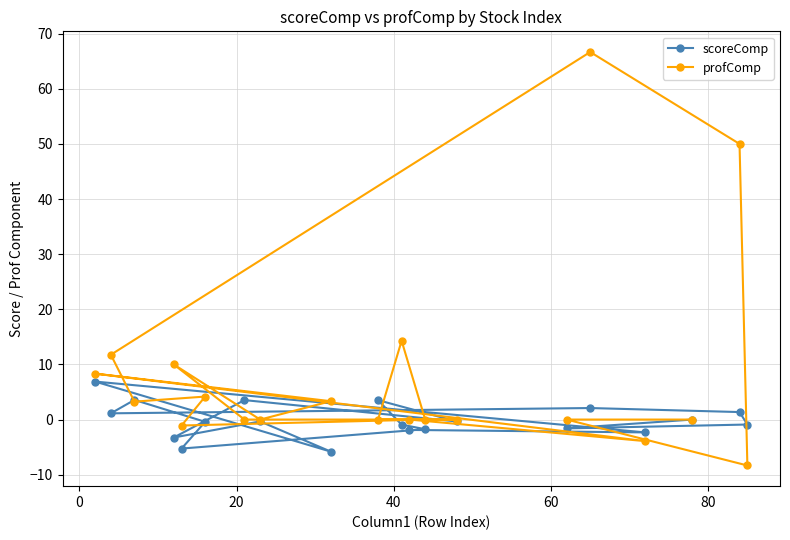

What is the value of the profComp point at the 20th from the left?

-8.3